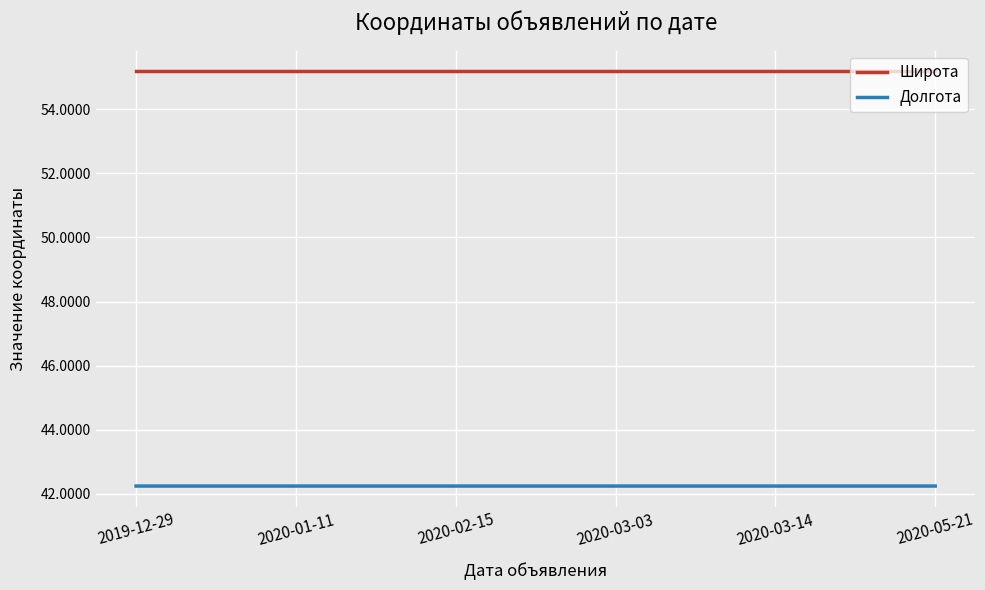

What is the greatest value displayed?

55.2